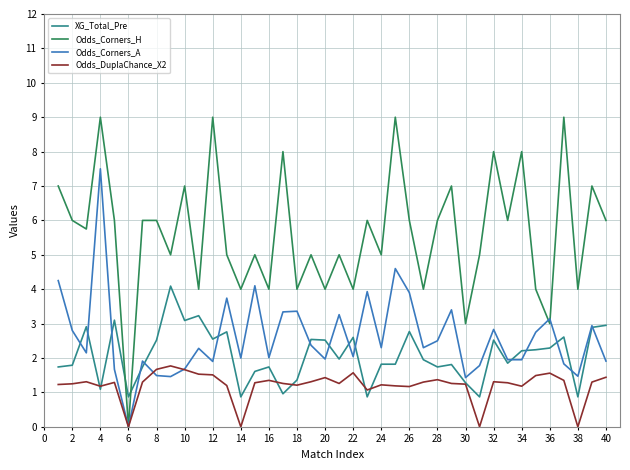

What is the maximum value shown in the chart?

9.0